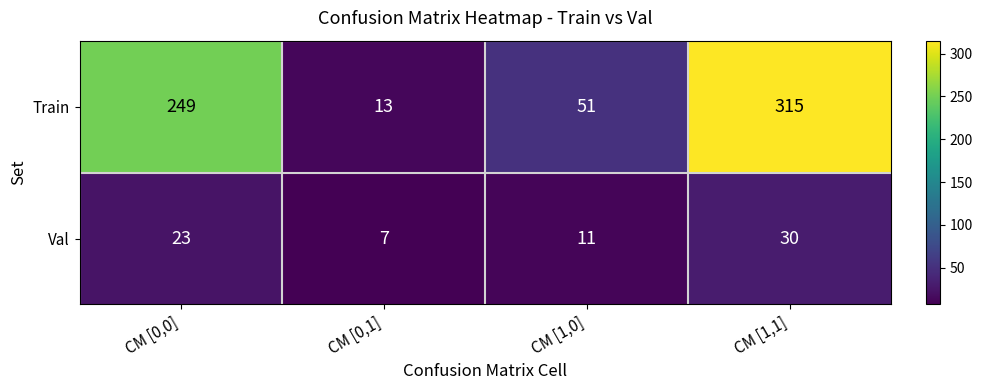

Reading left to right, list all the values displayed in this chart.

Train: CM [0,0]=249	CM [0,1]=13	CM [1,0]=51	CM [1,1]=315
Val: CM [0,0]=23	CM [0,1]=7	CM [1,0]=11	CM [1,1]=30